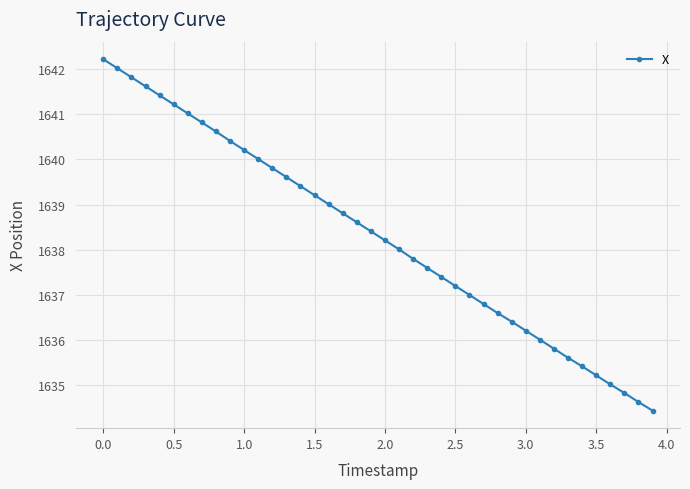

True or false: there are more than 2 points higher than both neighbors.

False